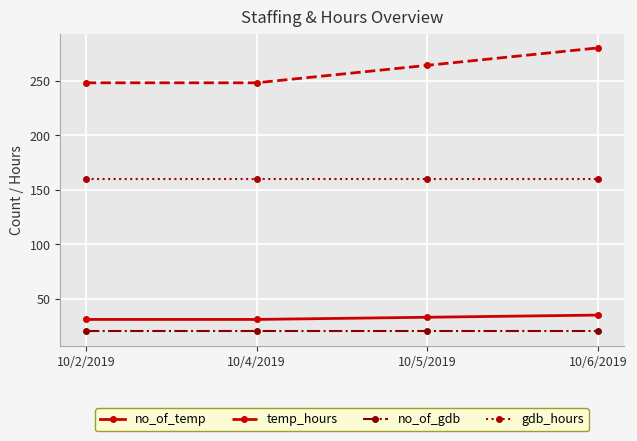

Reading left to right, list all the values displayed in this chart.

no_of_temp: 10/2/2019=31	10/4/2019=31	10/5/2019=33	10/6/2019=35
temp_hours: 10/2/2019=248	10/4/2019=248	10/5/2019=264	10/6/2019=280
no_of_gdb: 10/2/2019=20	10/4/2019=20	10/5/2019=20	10/6/2019=20
gdb_hours: 10/2/2019=160	10/4/2019=160	10/5/2019=160	10/6/2019=160